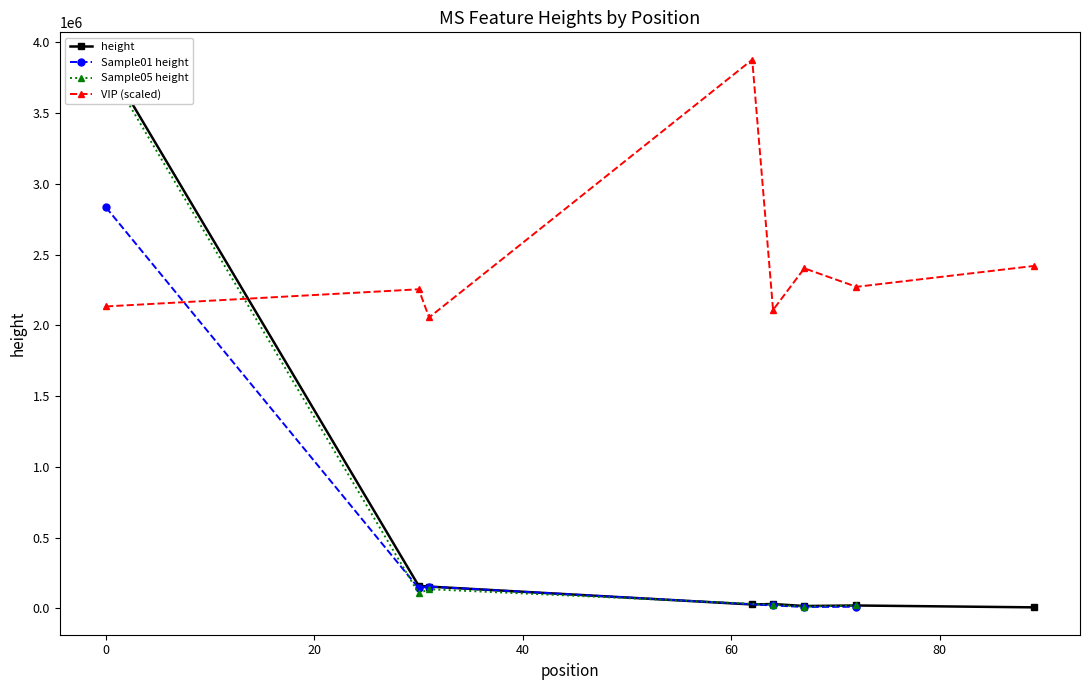

Is this an area chart (filled region under the line)?

No